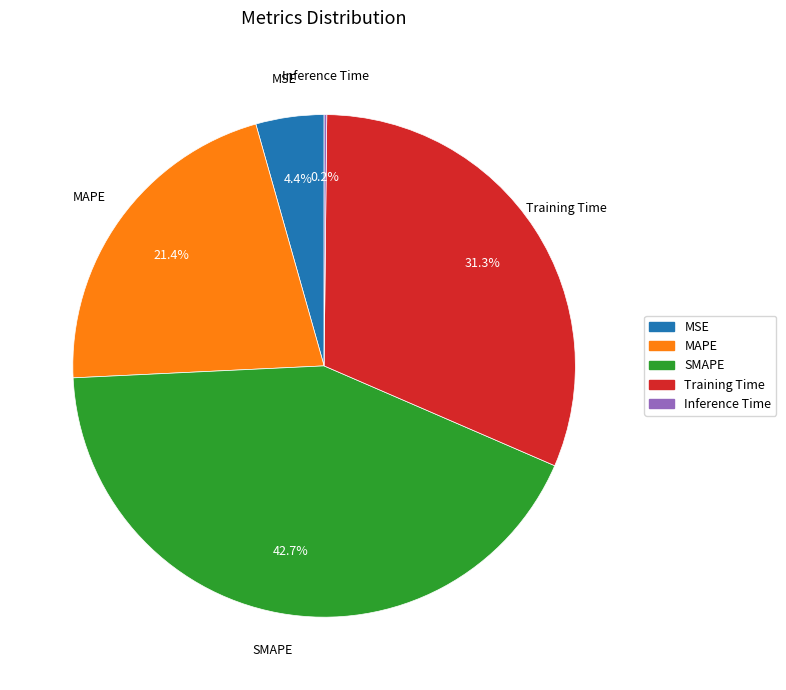

Is there a majority slice in this chart?

No